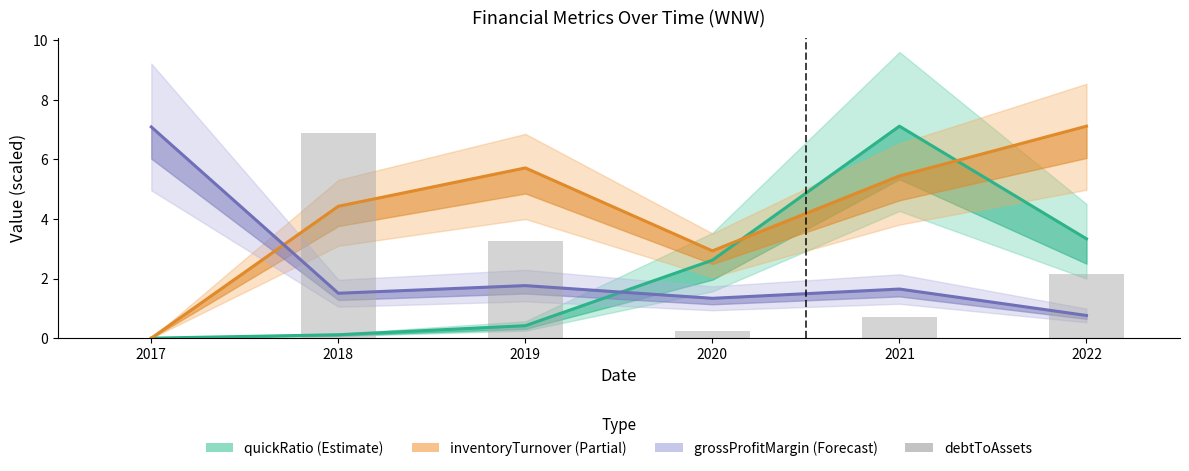

What value does the quickRatio series have at 2019?

0.4